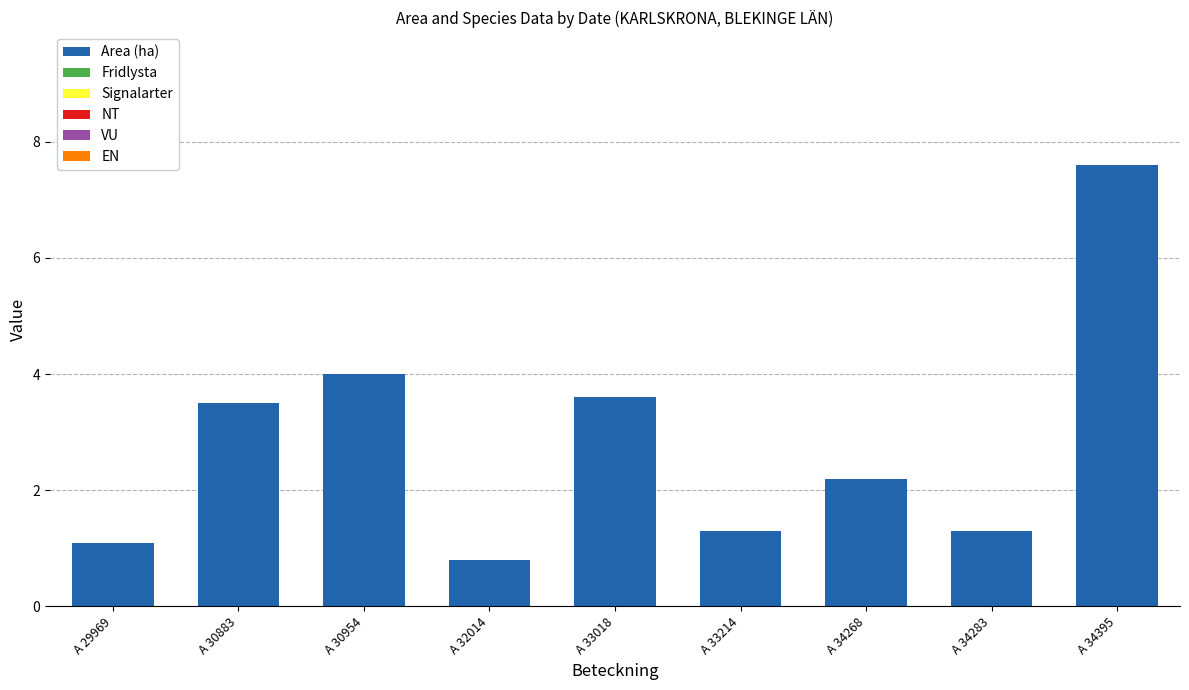

What is the maximum value shown in the chart?

7.6